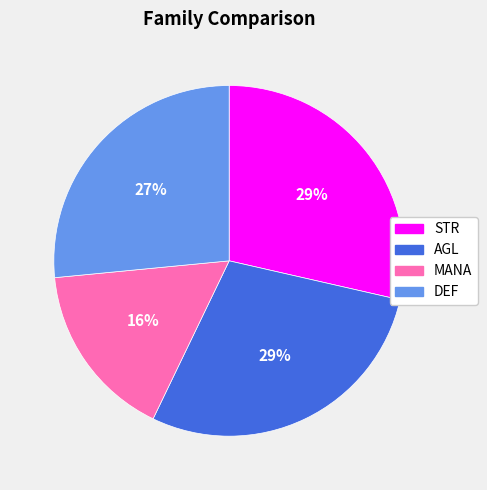

How many slices are in this pie chart?

4